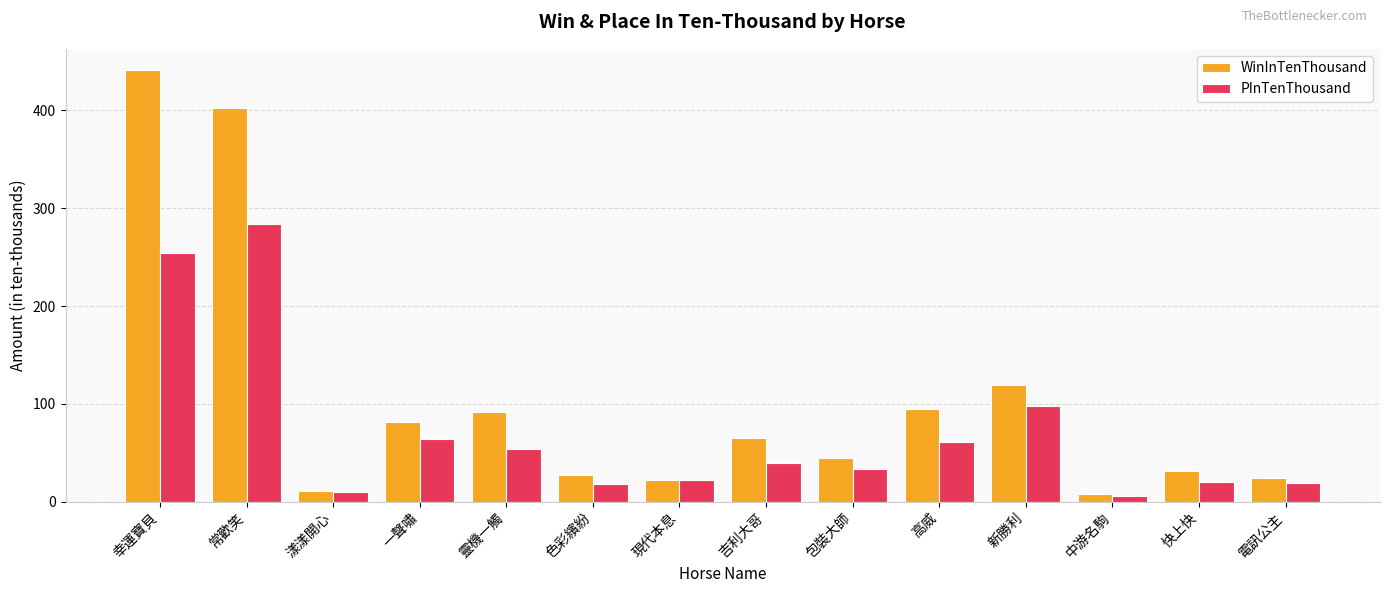

Is the value of WinInTenThousand at 電訊公主 greater than the value of PInTenThousand at 新勝利?

No